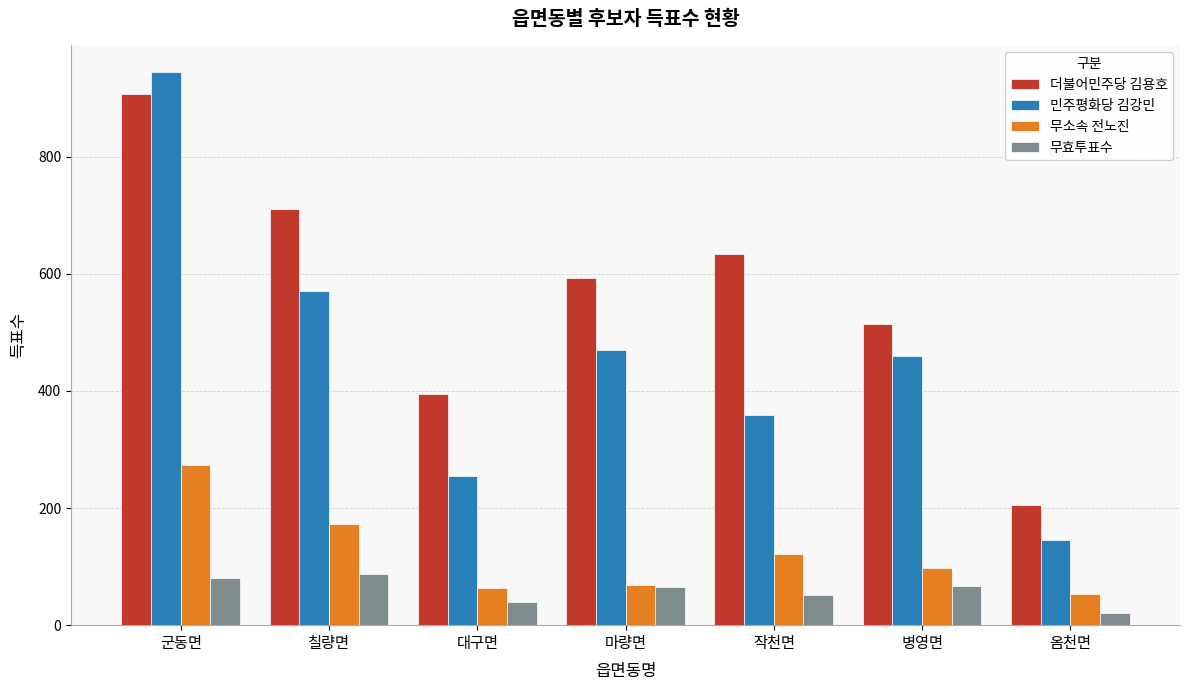

What is the difference between the 민주평화당 김강민 values at 군동면 and 병영면?

485